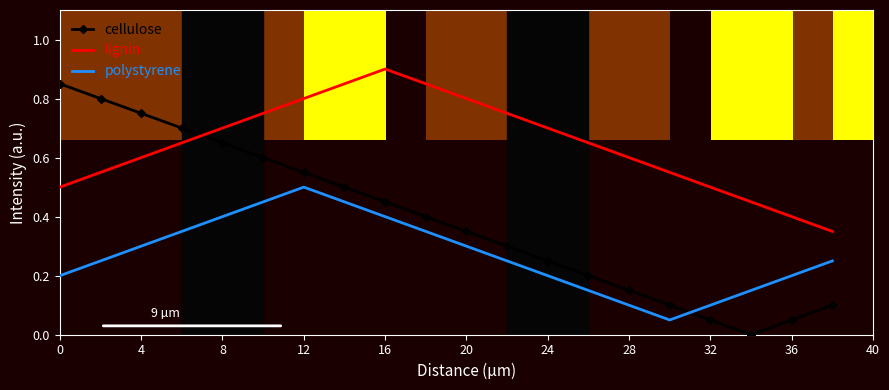

The value of cellulose at 4 is 1.2. True or false?

False